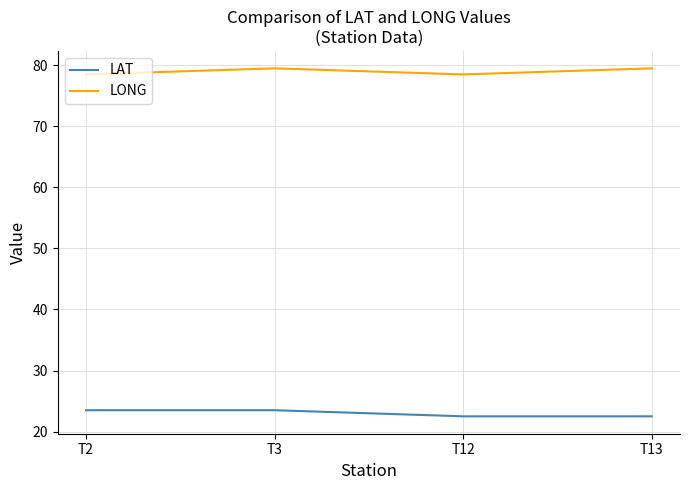

What is the total value across all series at T13?

102.0